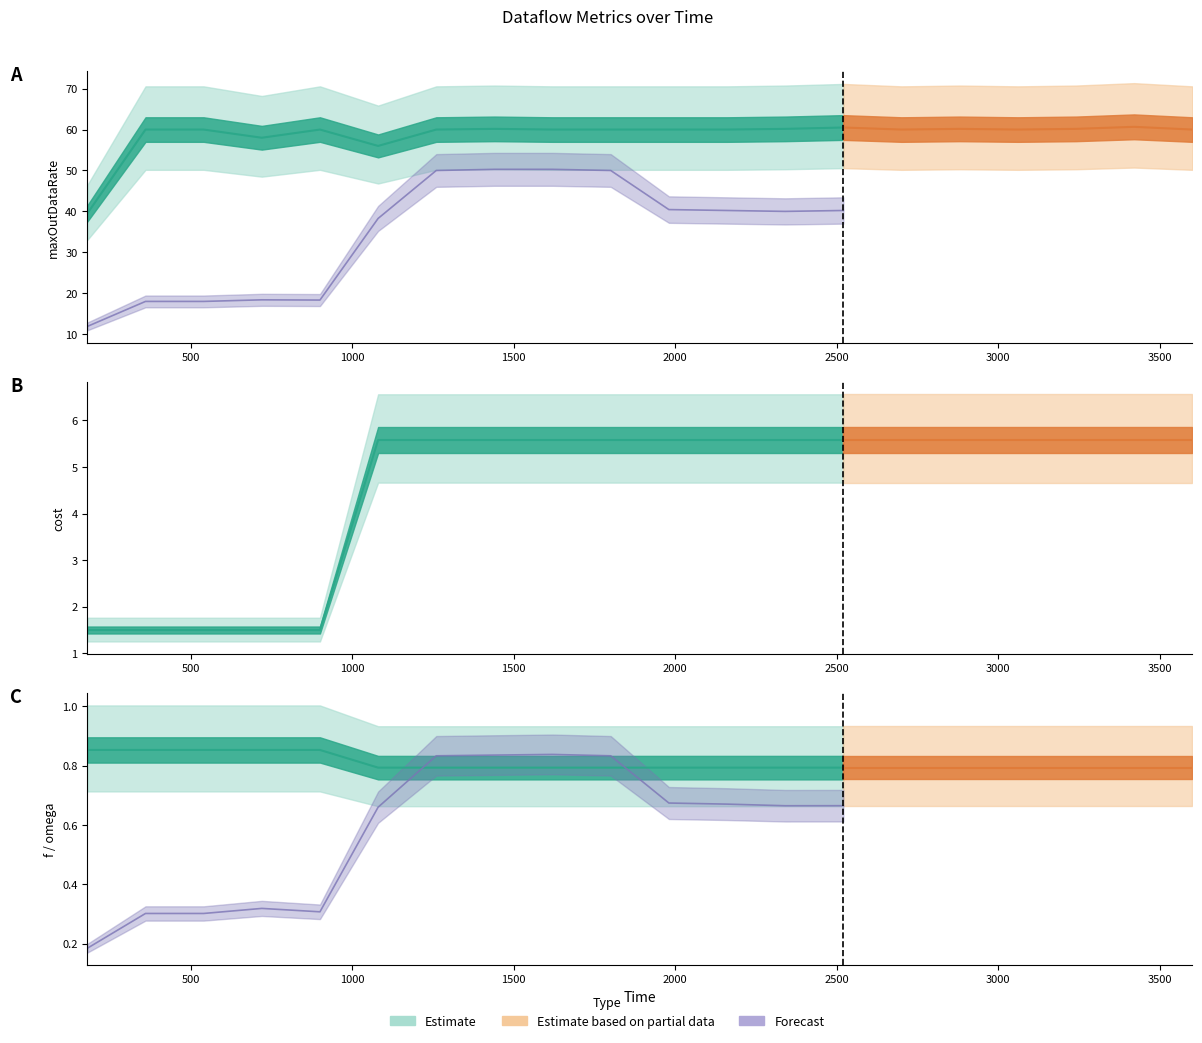

What is the value of the maxOutDataRate point at the 2nd from the left?

60.0